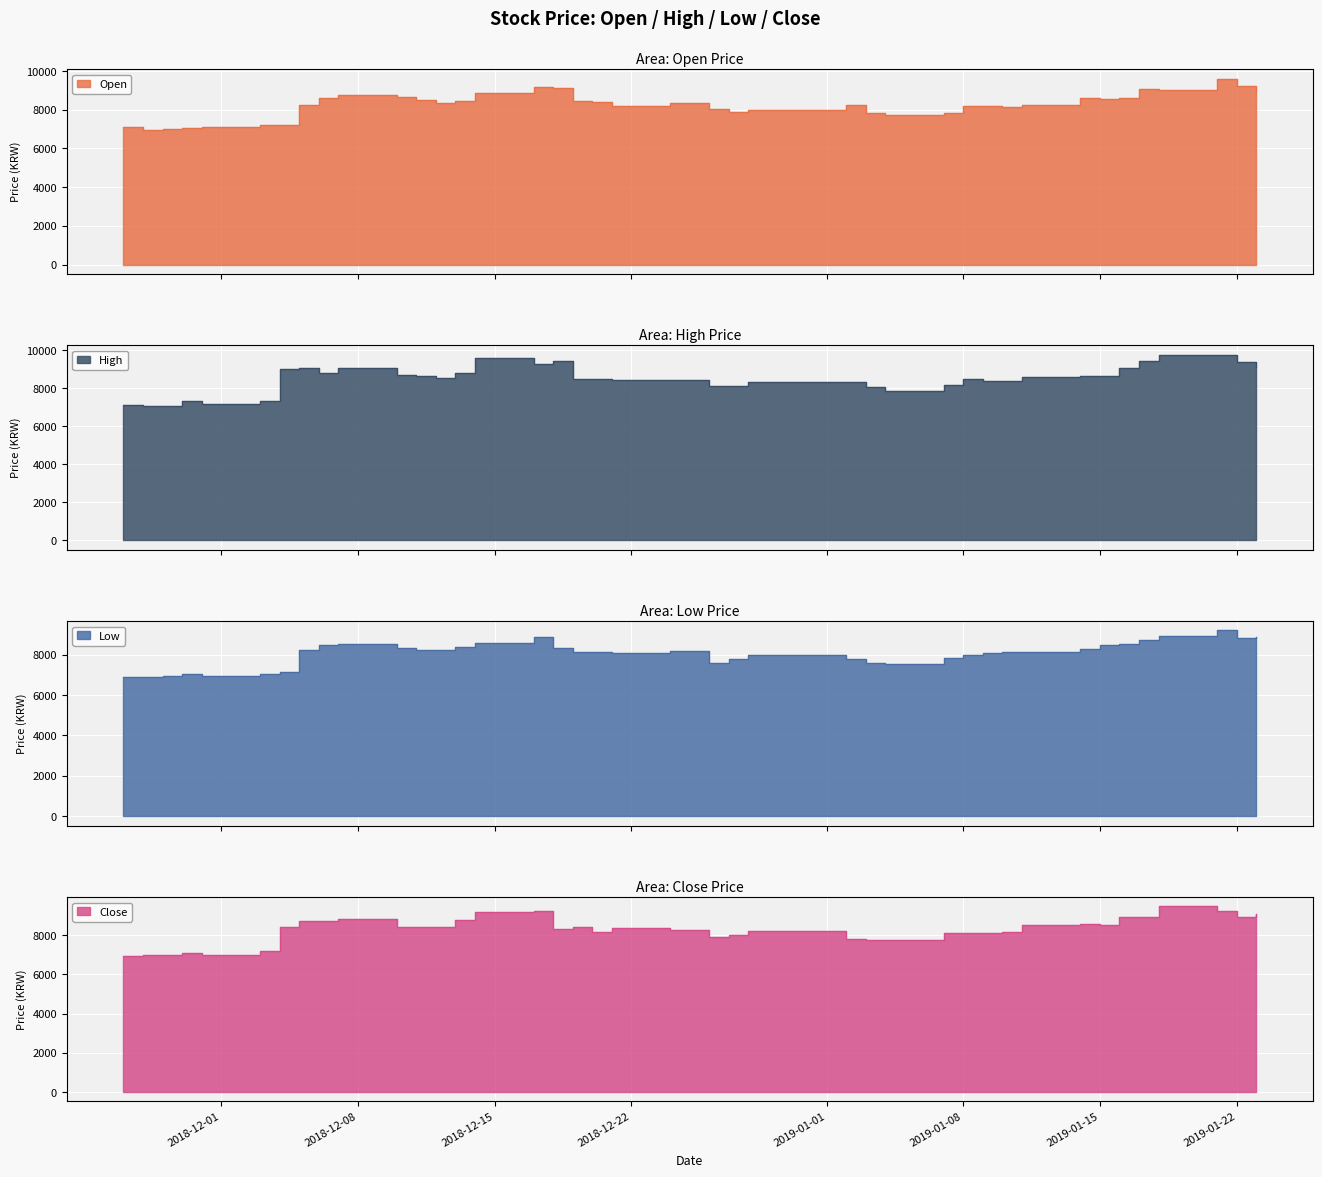

True or false: Open has more than 2 interior local peaks.

True